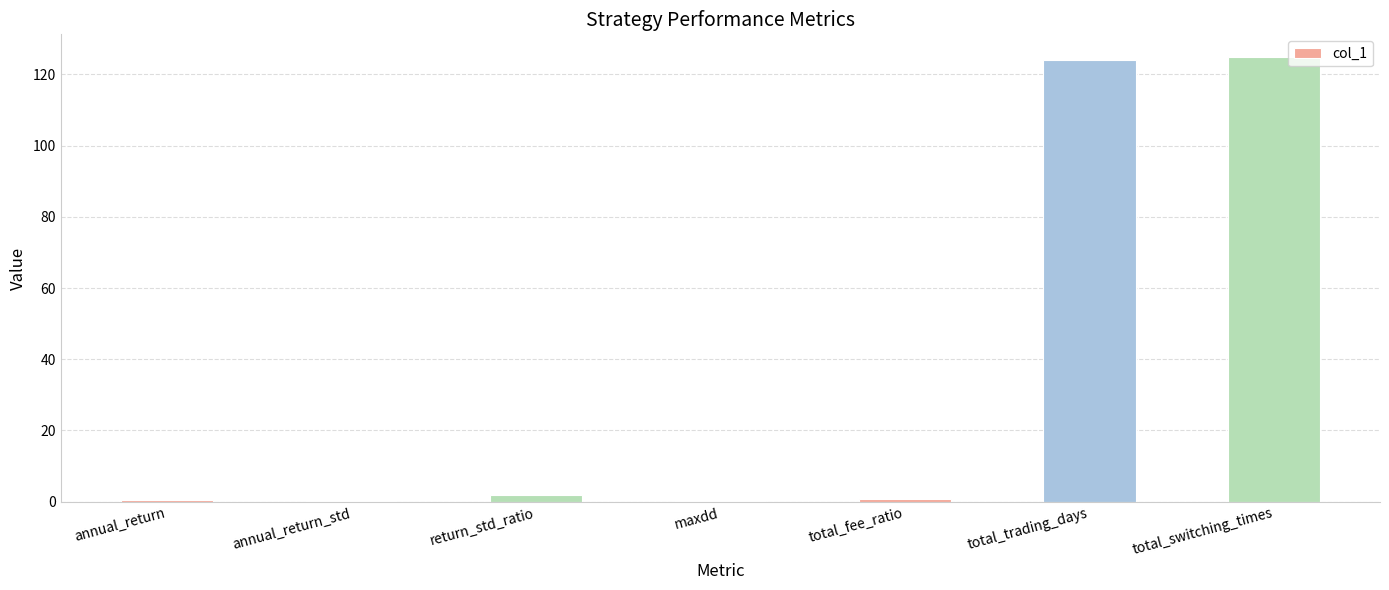

Is it true that the value at total_switching_times is 58.4?

False